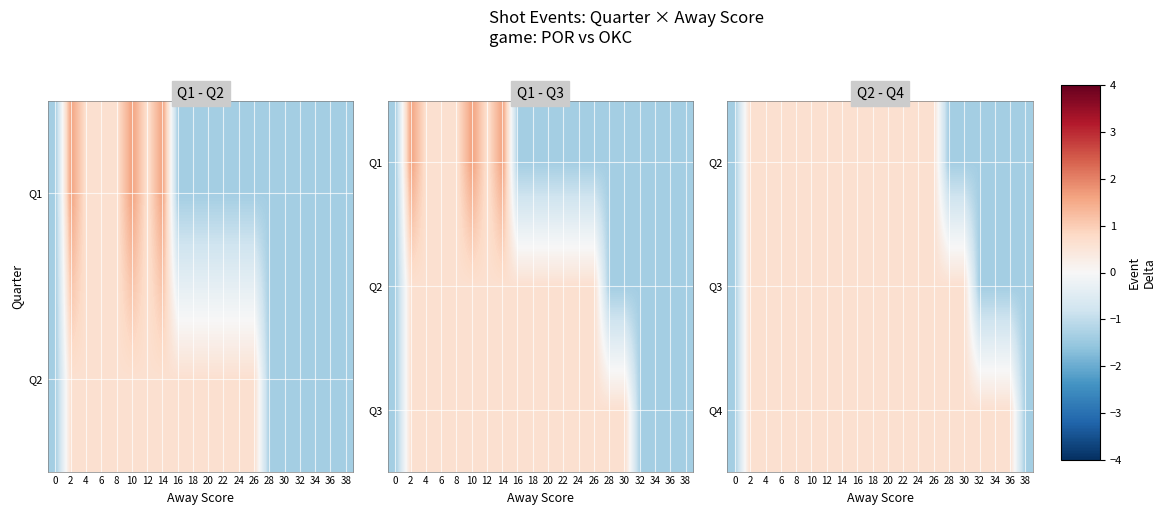

What is the spread (max minus min) of values at 28?

2.0